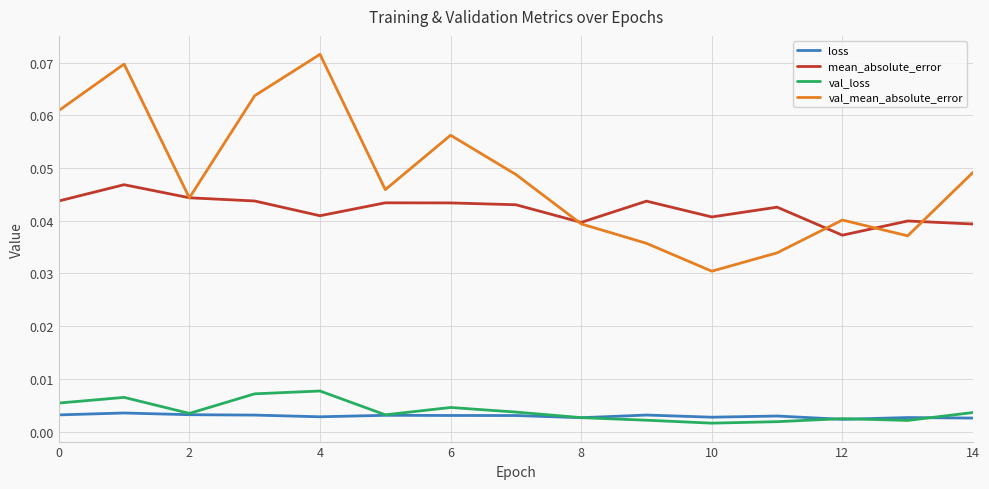

How many categories are shown in the chart?

15